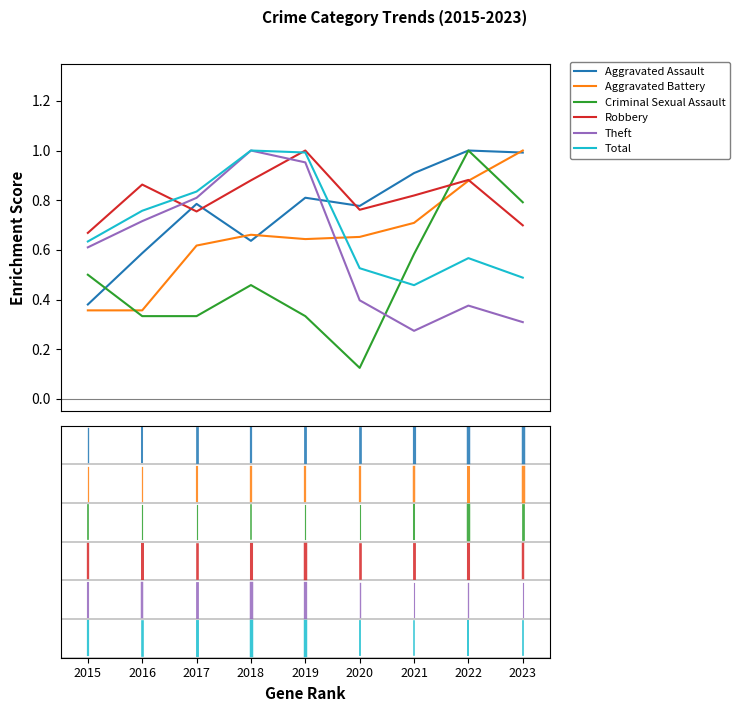

How many intersections are there between Aggravated Assault and Total?

1